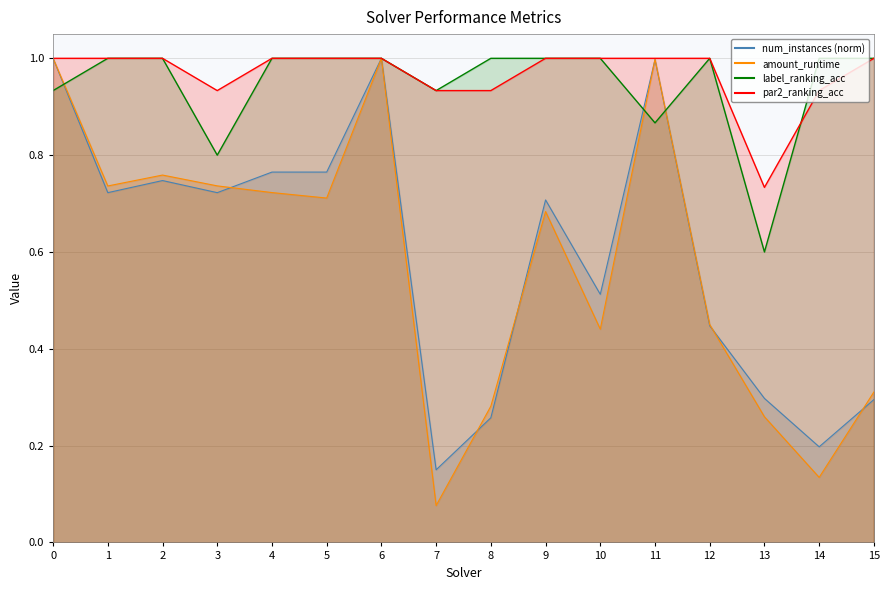

Does the chart have visible grid lines?

Yes